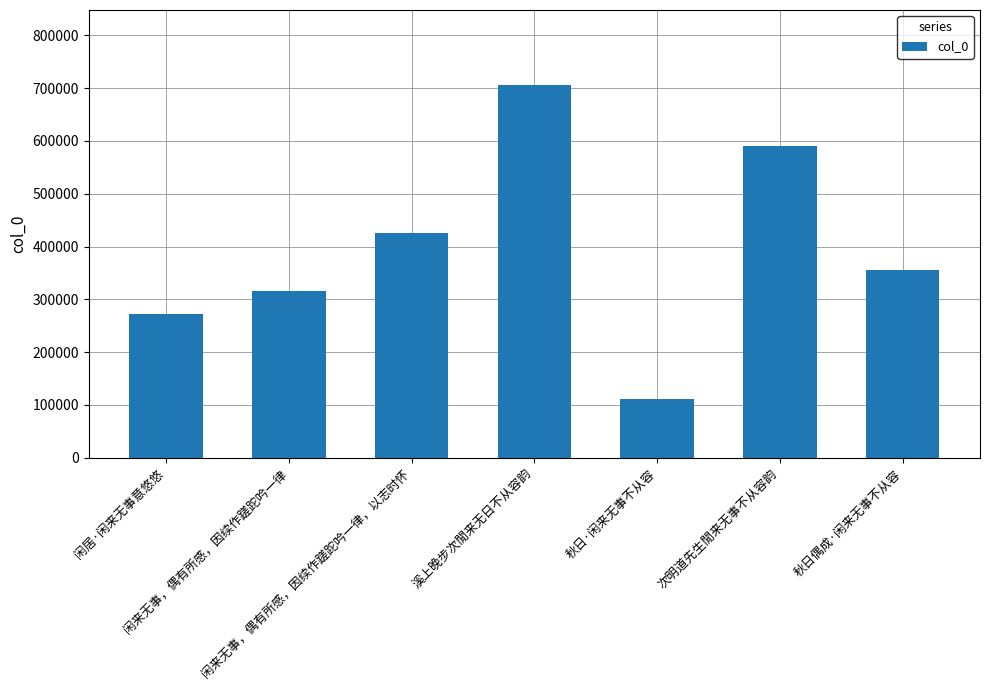

How many bars are there in total?

7